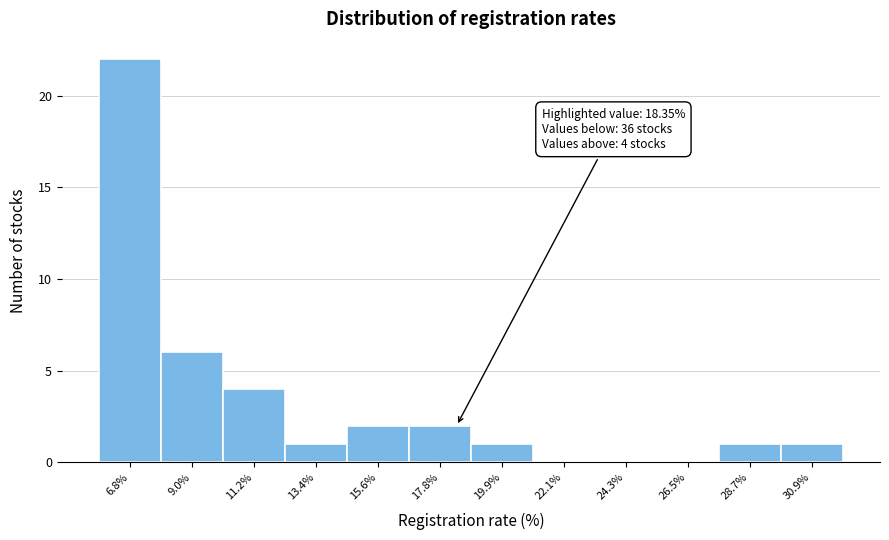

Over which range of the x-axis is the bar tallest?

5.5 to 8.0